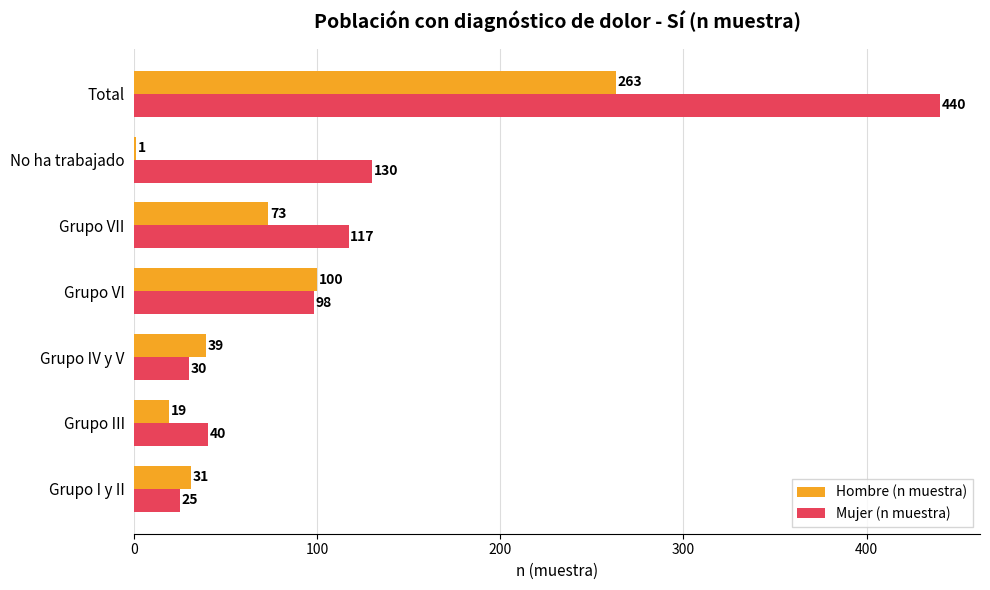

Where is Hombre (n muestra) nearest to the value 132?

Grupo VI